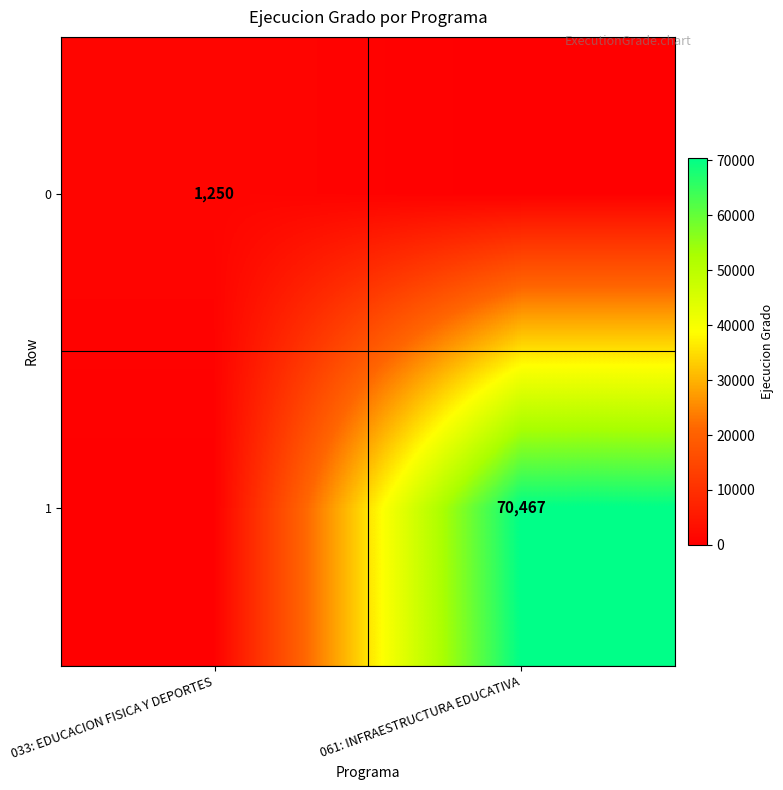

Is the value of 0 at 033: EDUCACION FISICA Y DEPORTES greater than the value of 1 at 061: INFRAESTRUCTURA EDUCATIVA?

No